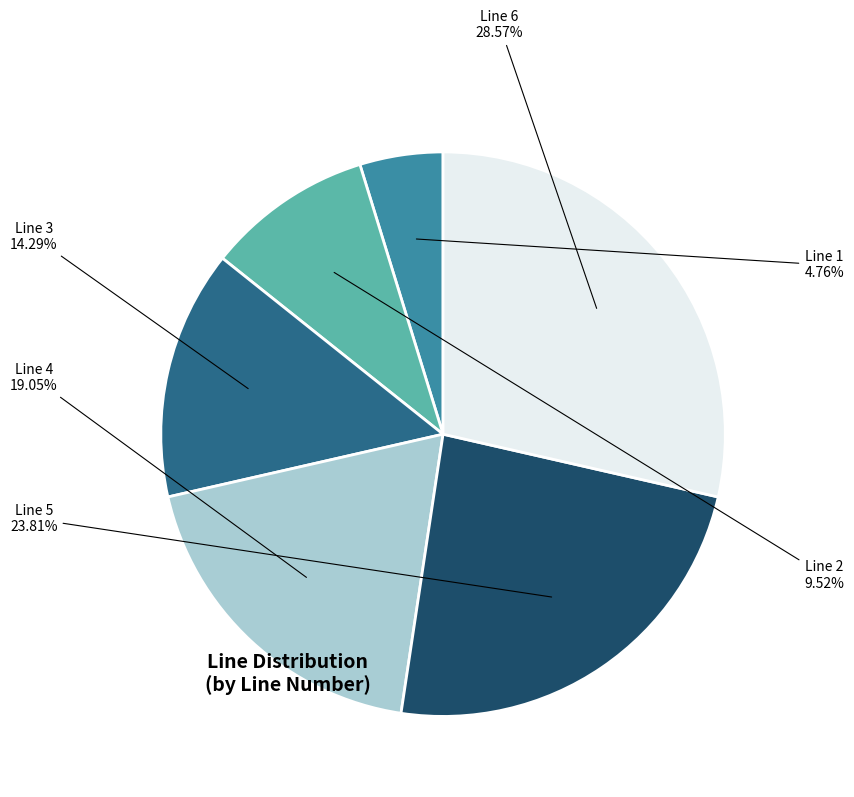

Does any single category account for the majority?

No